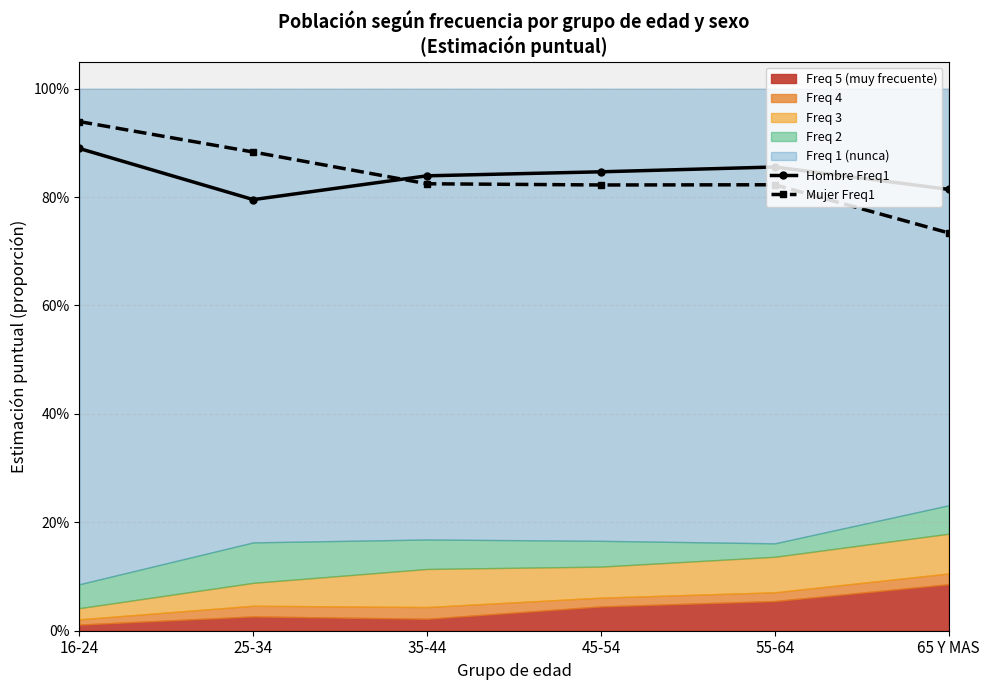

How many interior local peaks does the Mujer Freq1 series have?

1